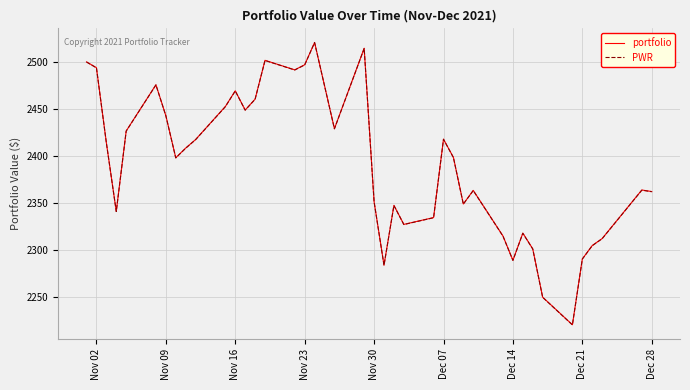

What is the maximum value shown in the chart?

2520.7